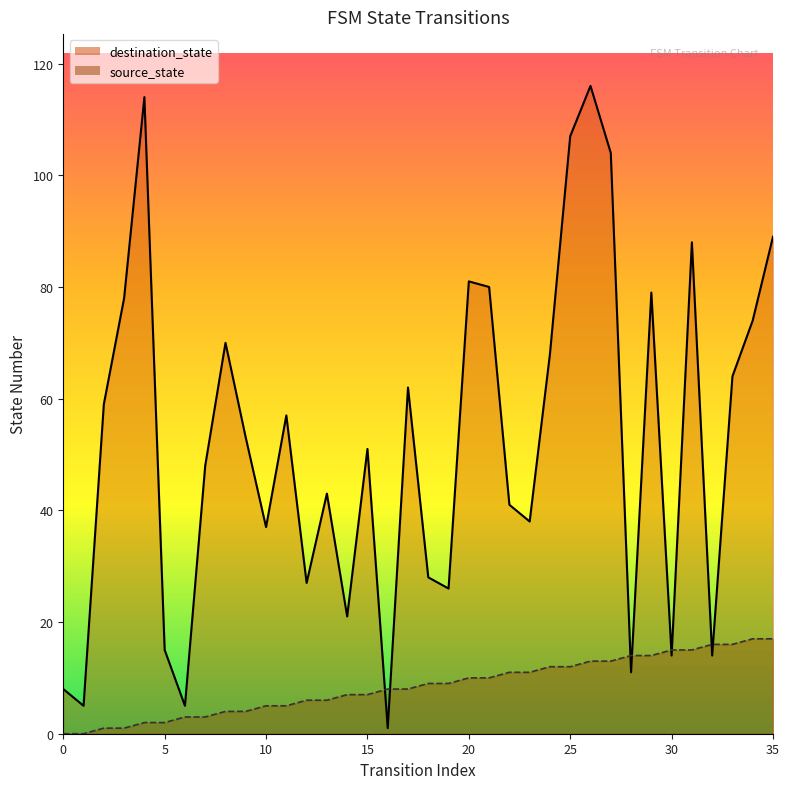

What is the average value of the source_state series?

8